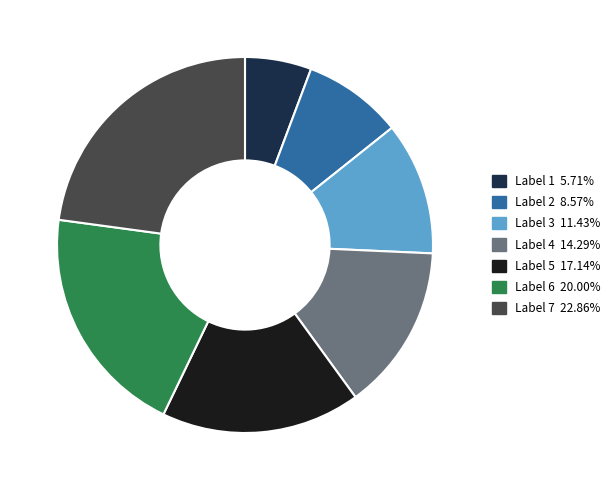

Is there a majority slice in this chart?

No